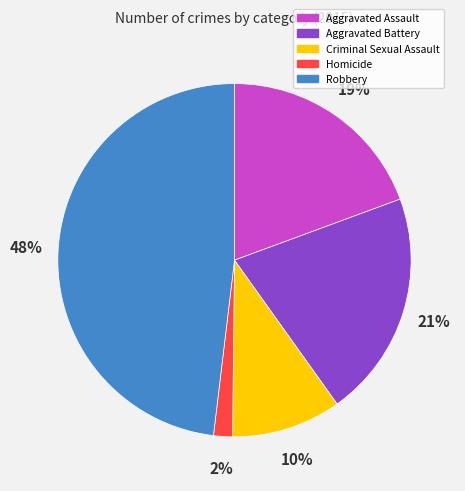

Do Aggravated Battery and Homicide together represent more than half of the pie?

No